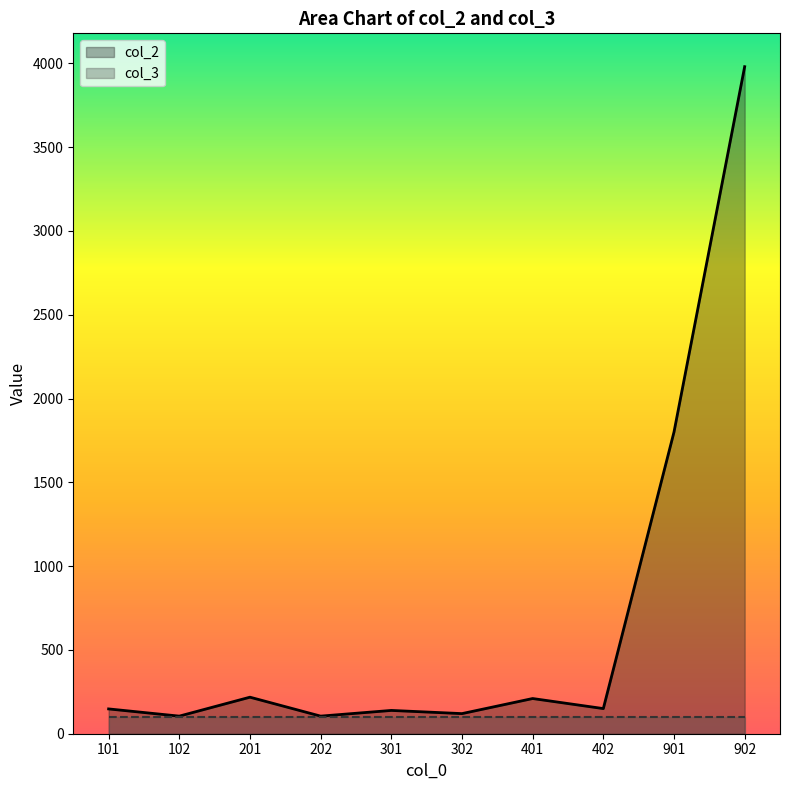

How many values are below 150?

5